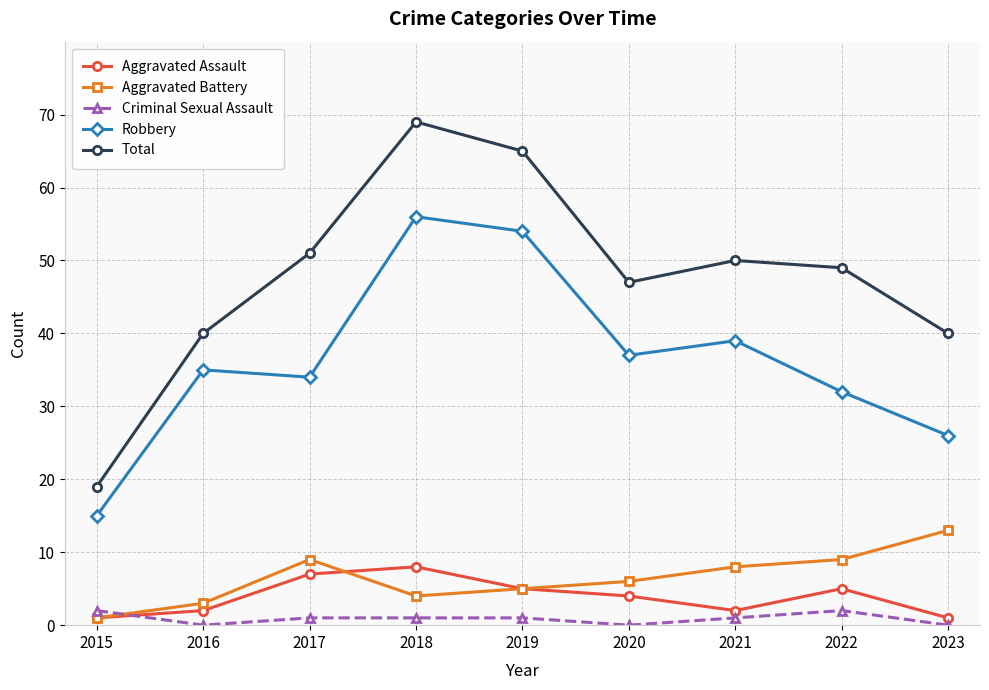

Which series changed the most between 2017 and 2023?

Total